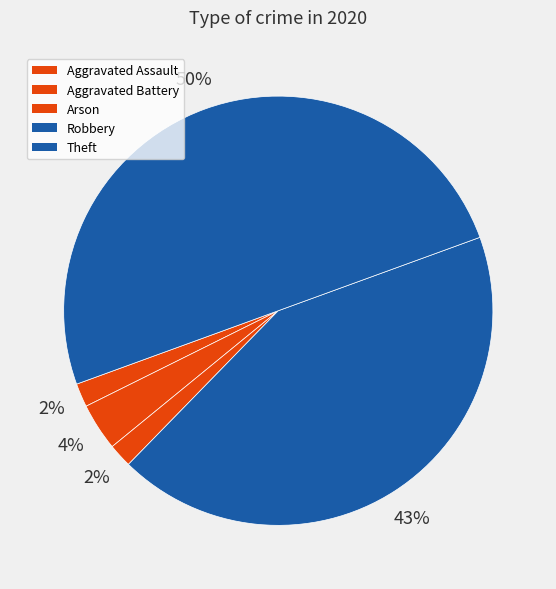

How many segments does this pie chart have?

5